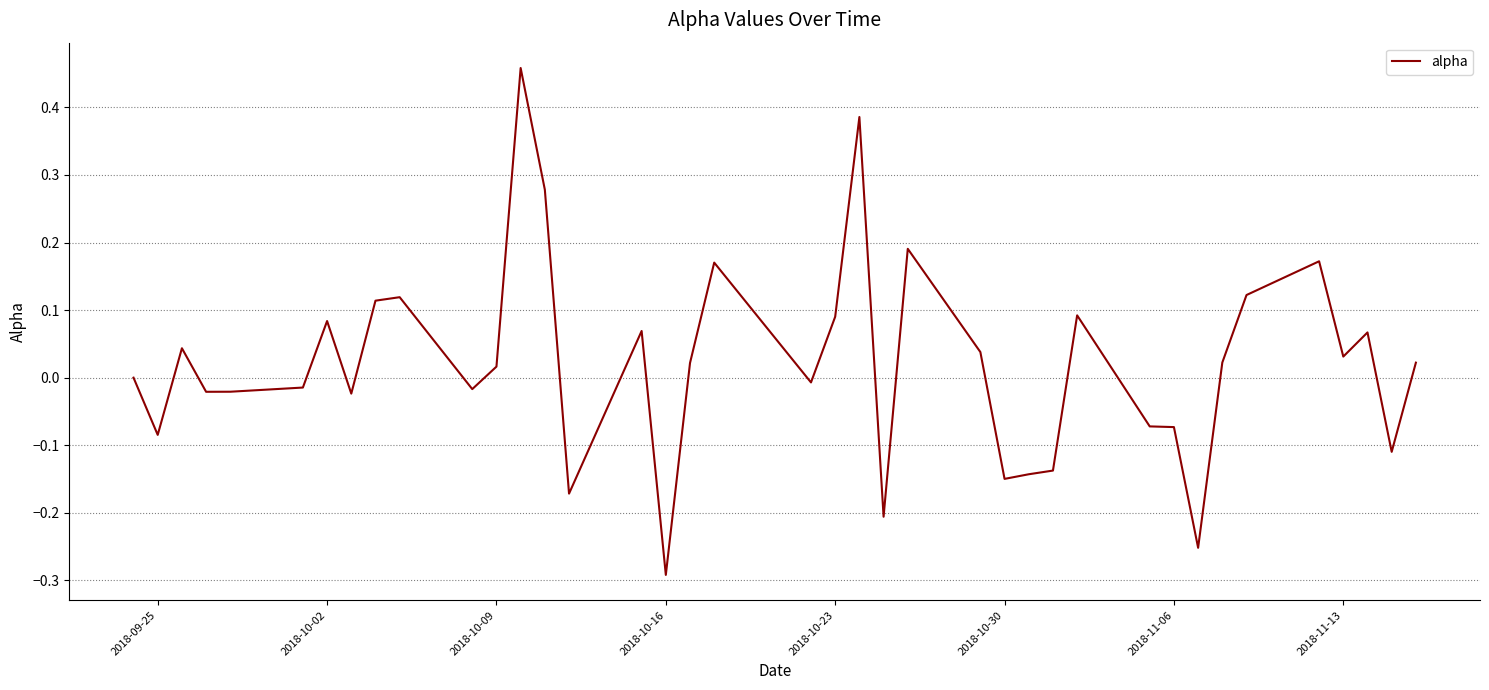

What is the difference between the maximum and minimum values?

0.8